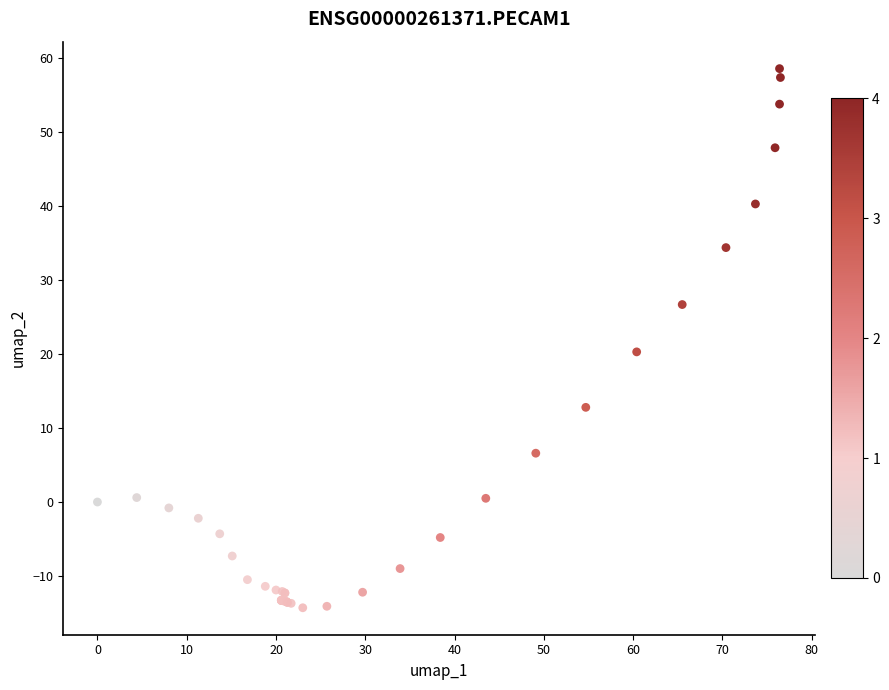

What Y value in the scatter plot is closest to 22?

20.3